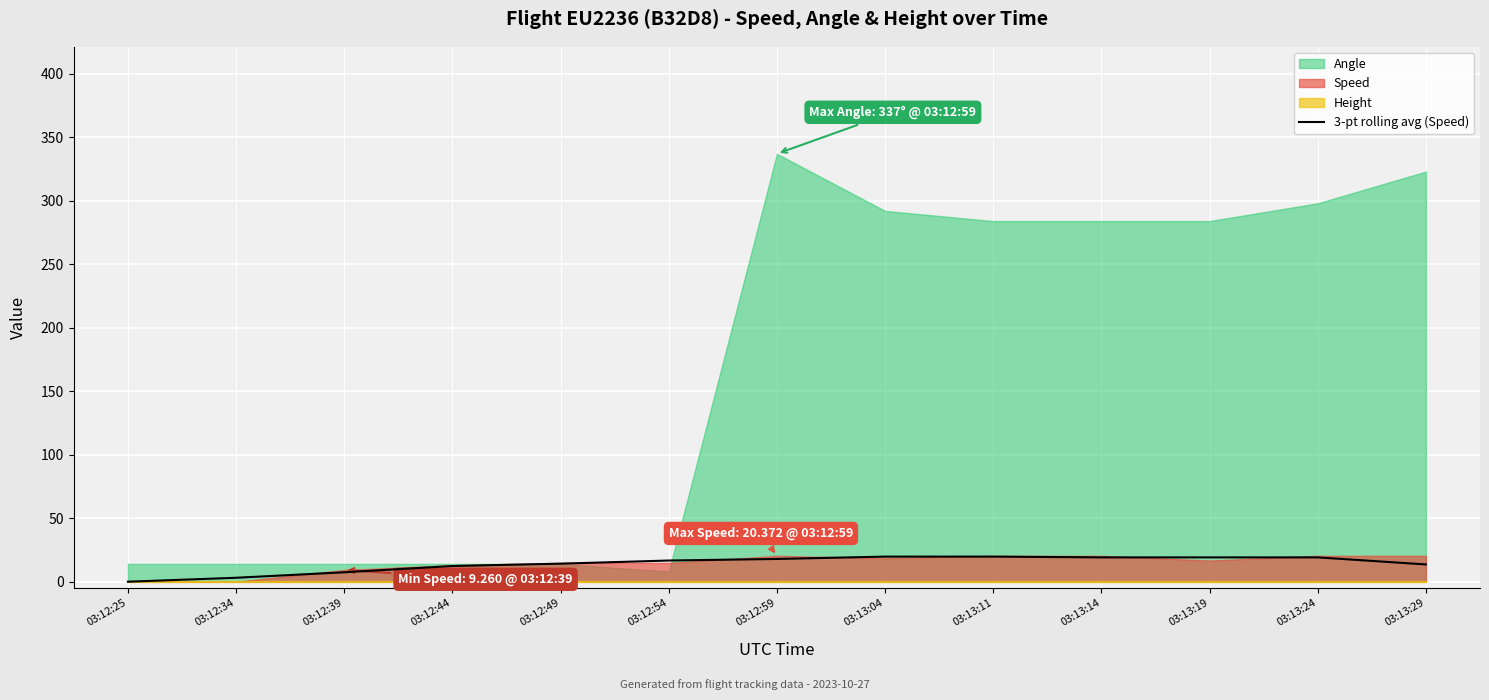

At which label is the value closest to 9?

03:12:39